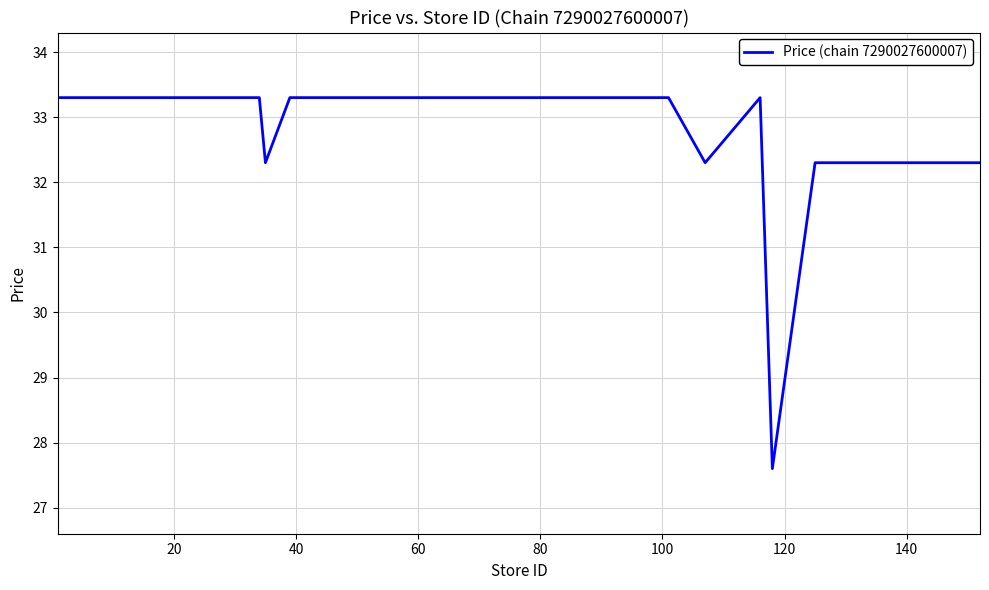

What is the minimum value shown in the chart?

27.6